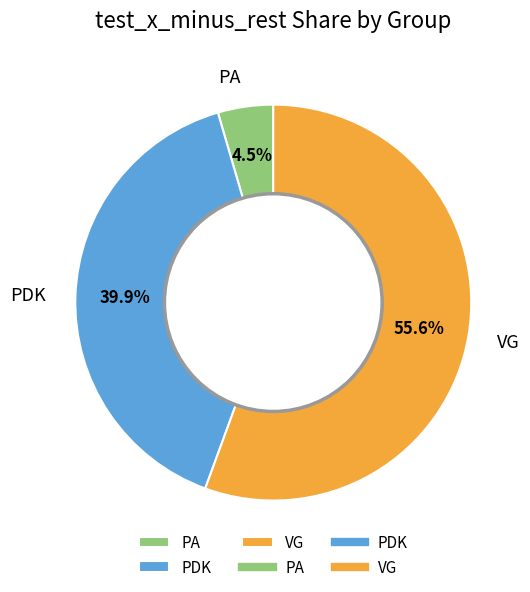

Between PA and VG, which is larger?

VG